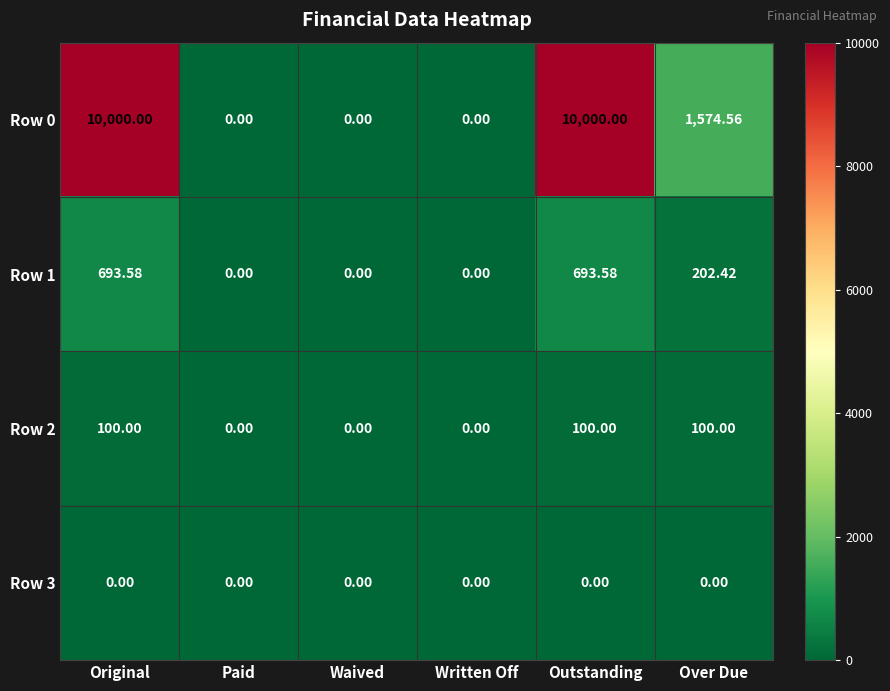

At which label is Row 0 closest to 5000?

Over Due